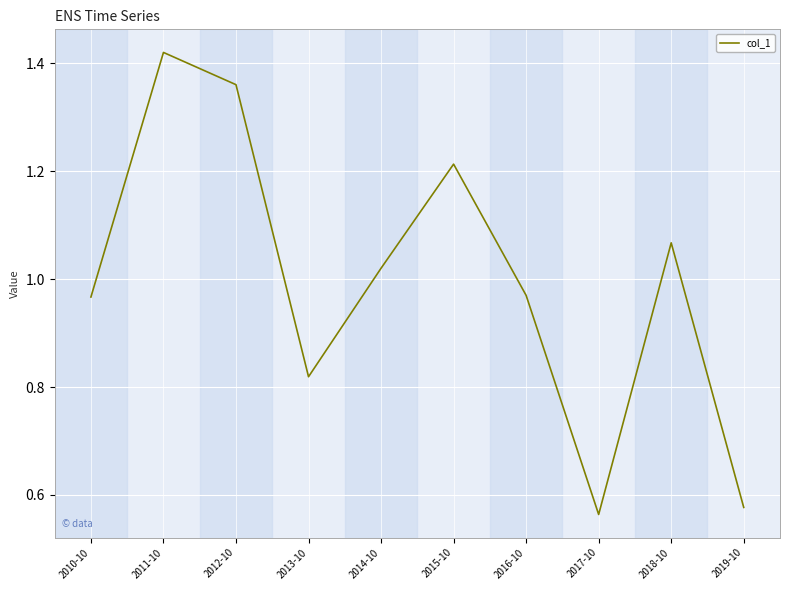

Which category has the highest value across all series?

2011-10